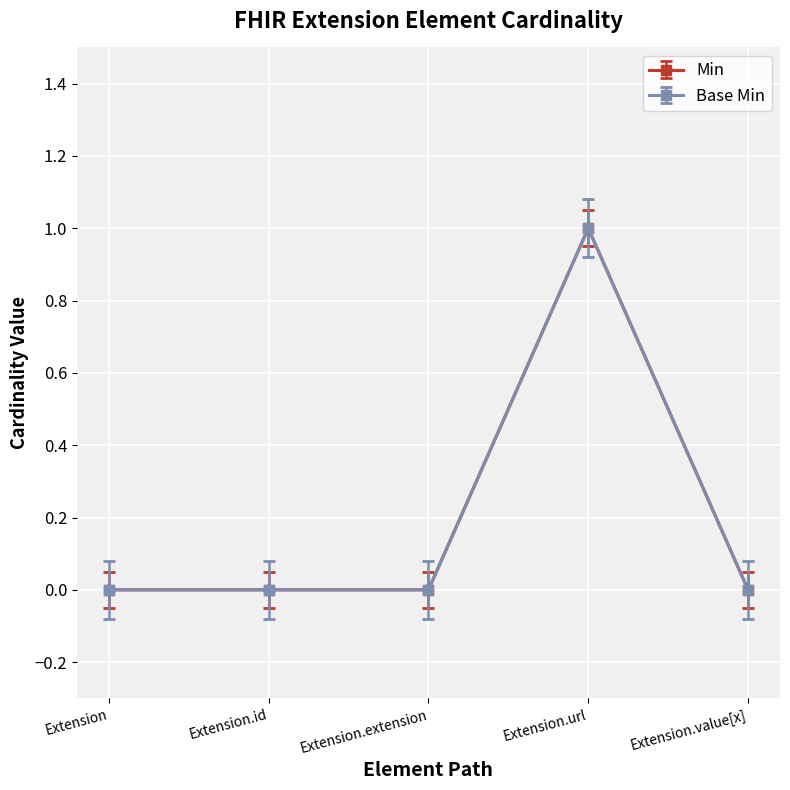

Does the chart have visible grid lines?

Yes